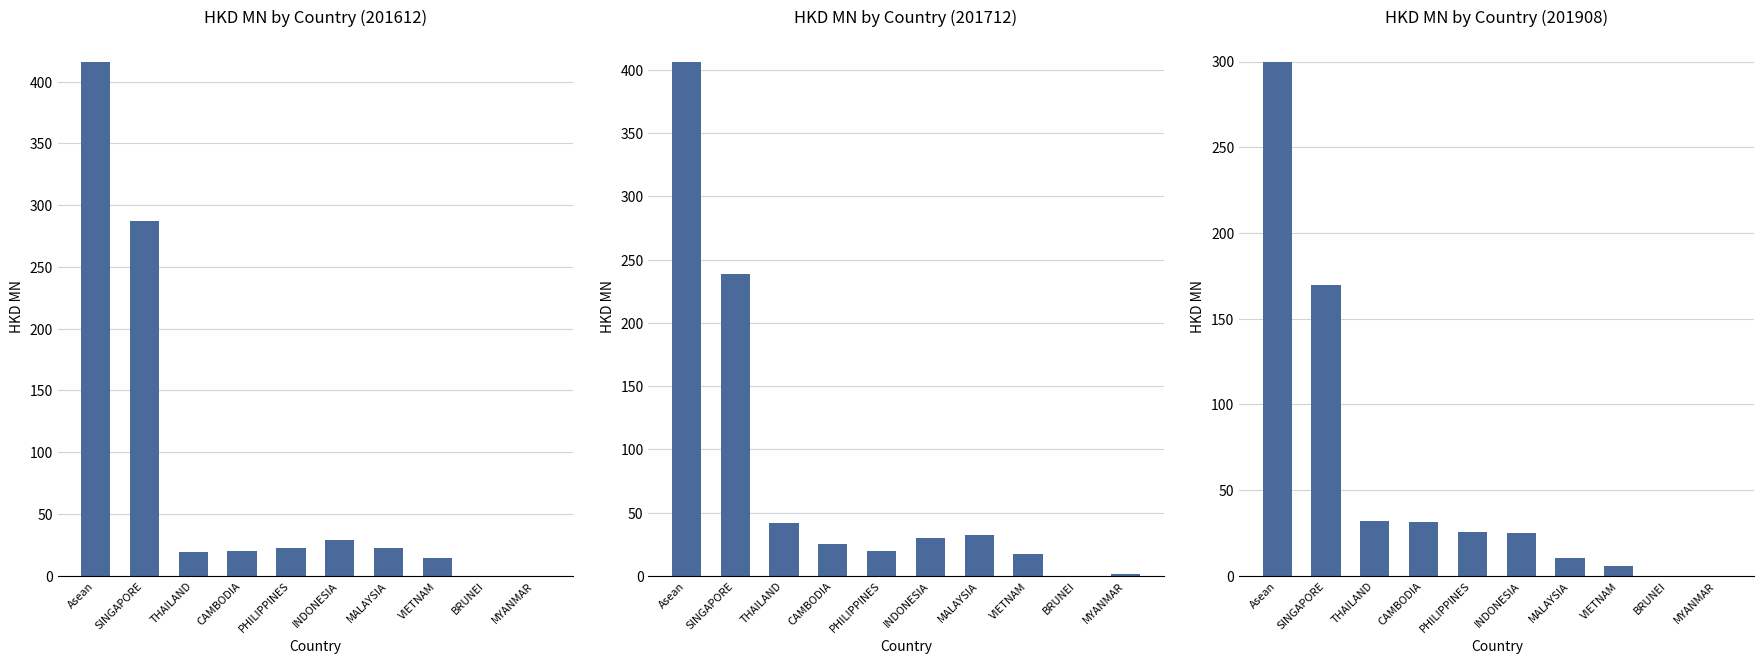

What is the maximum value shown in the chart?

415.6